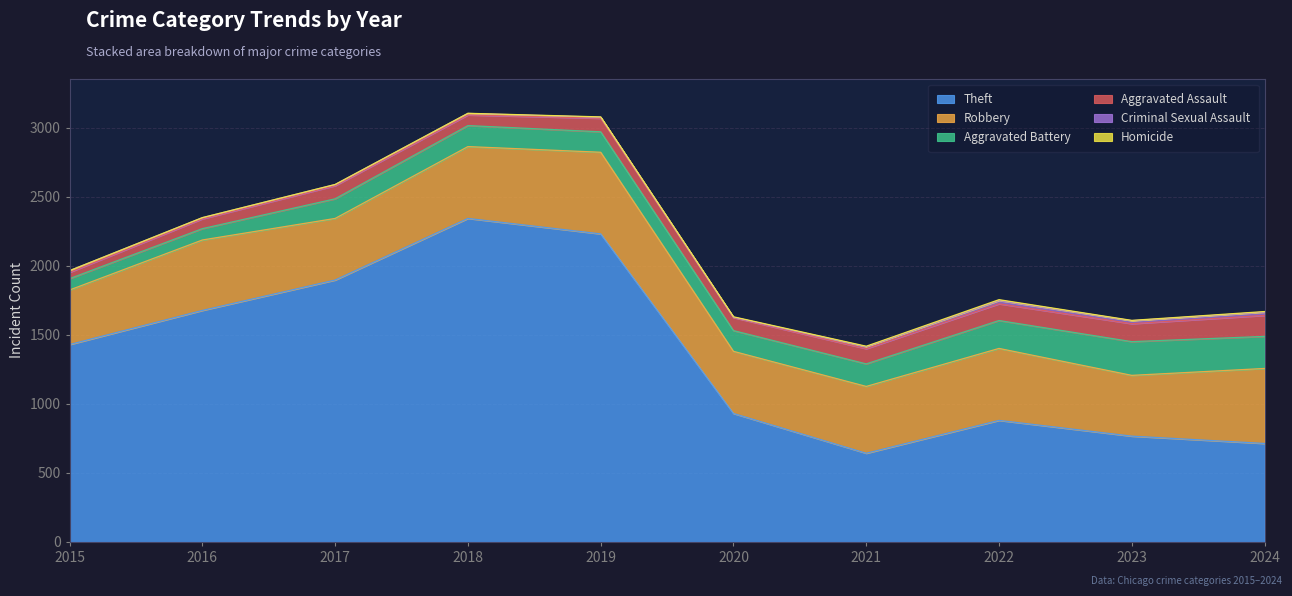

True or false: Theft and Aggravated Assault cross at least once.

False